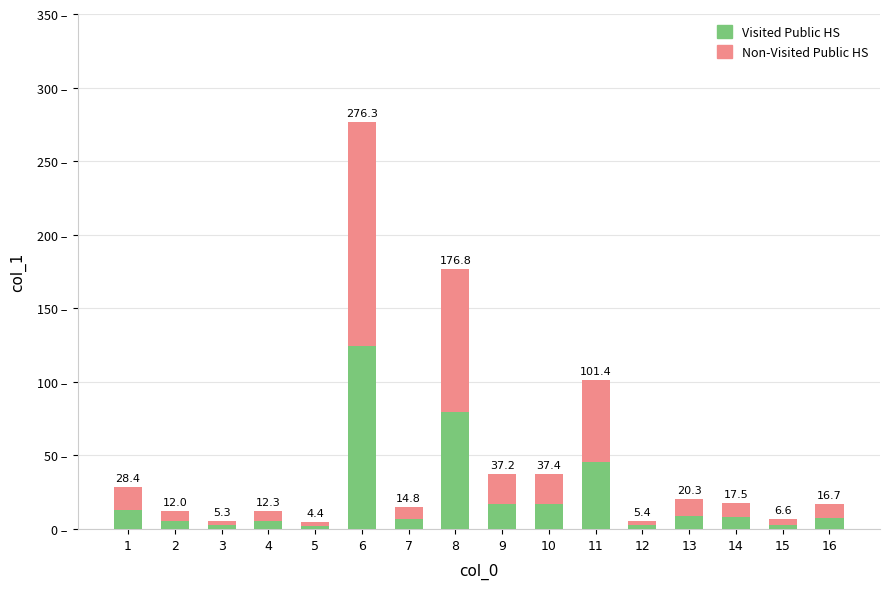

What are all the series names shown in the legend?

Visited Public HS, Non-Visited Public HS